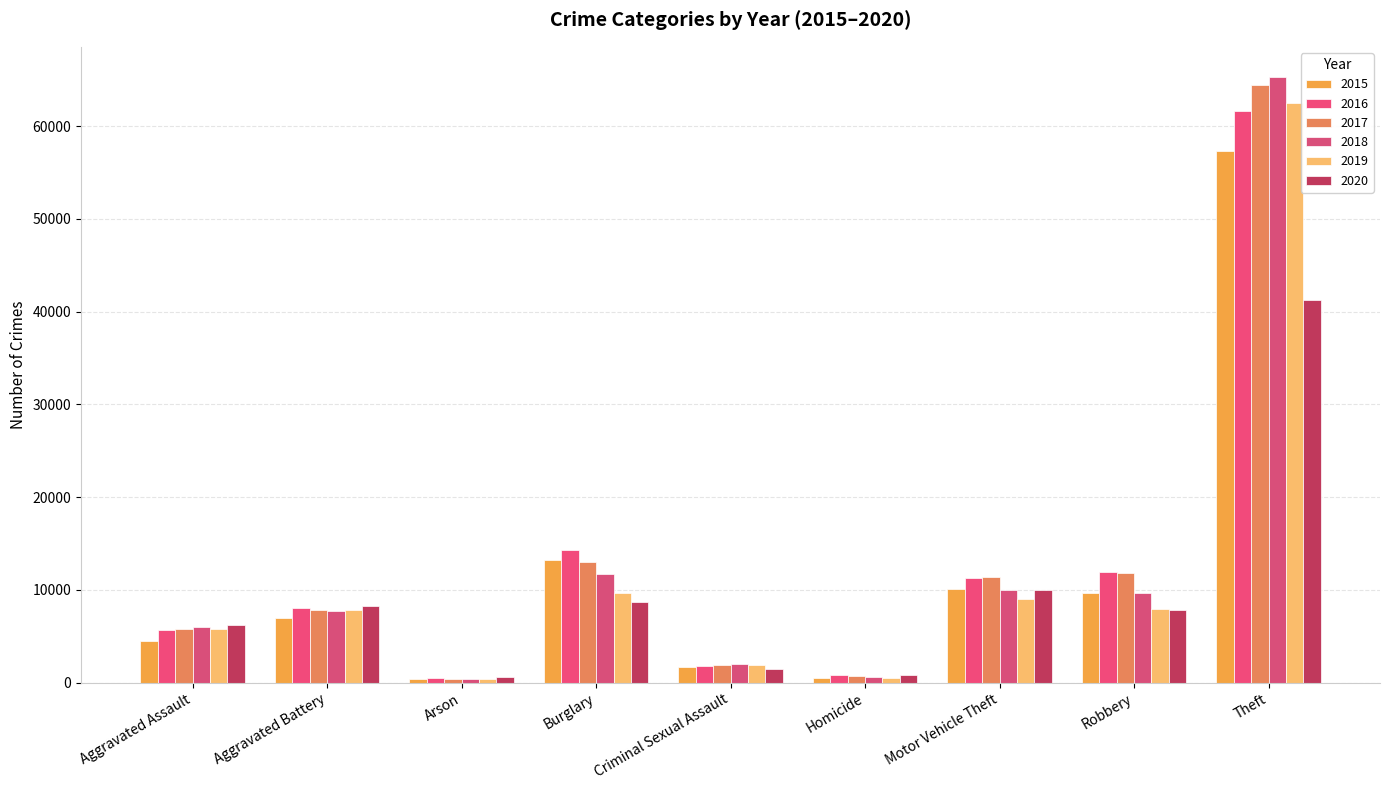

What is the total value across all series at Homicide?

3828